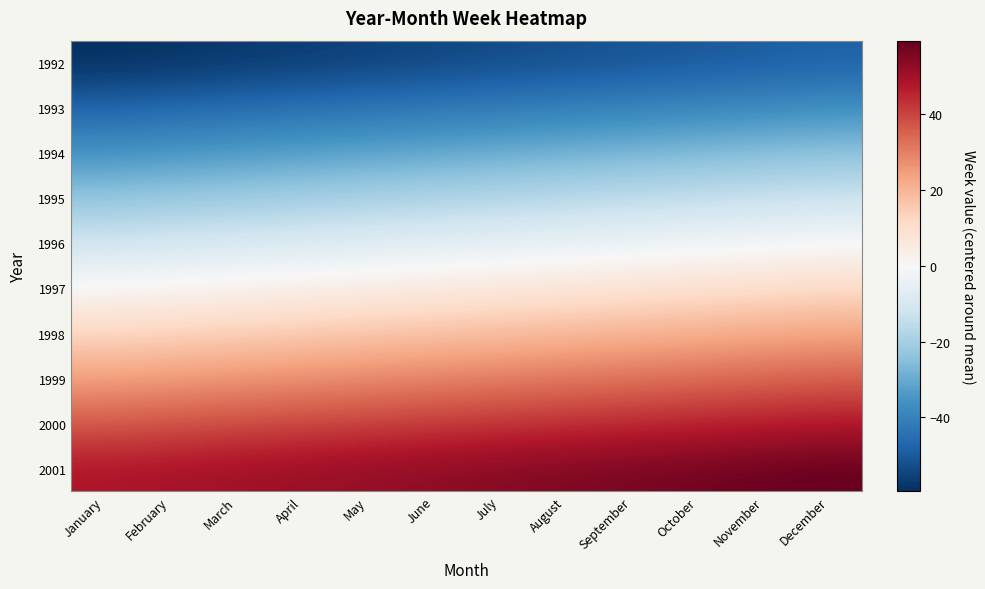

Which has a higher value, November or April?

November